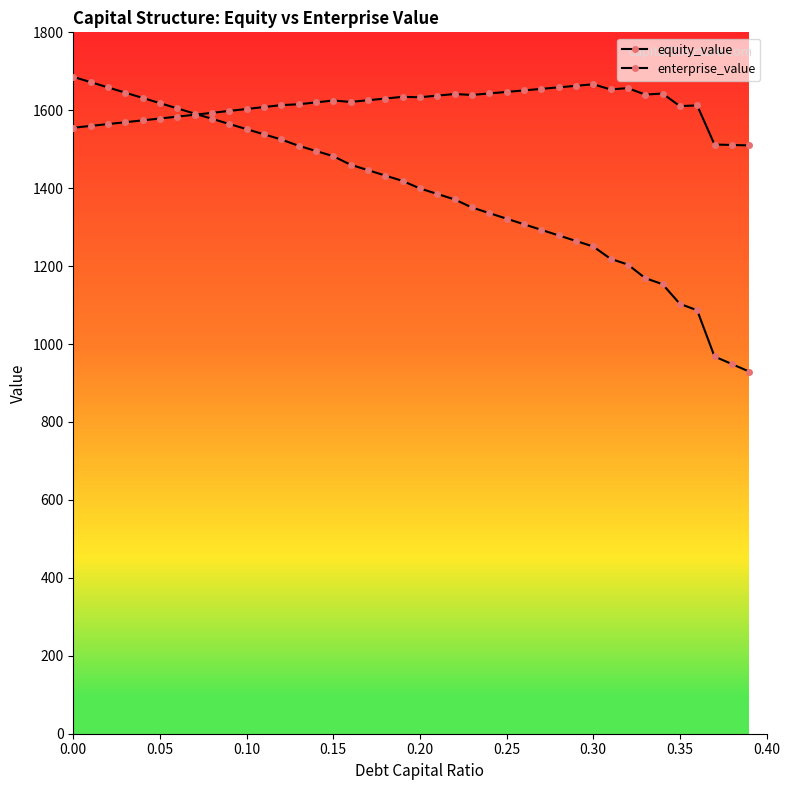

How many categories are shown in the chart?

40